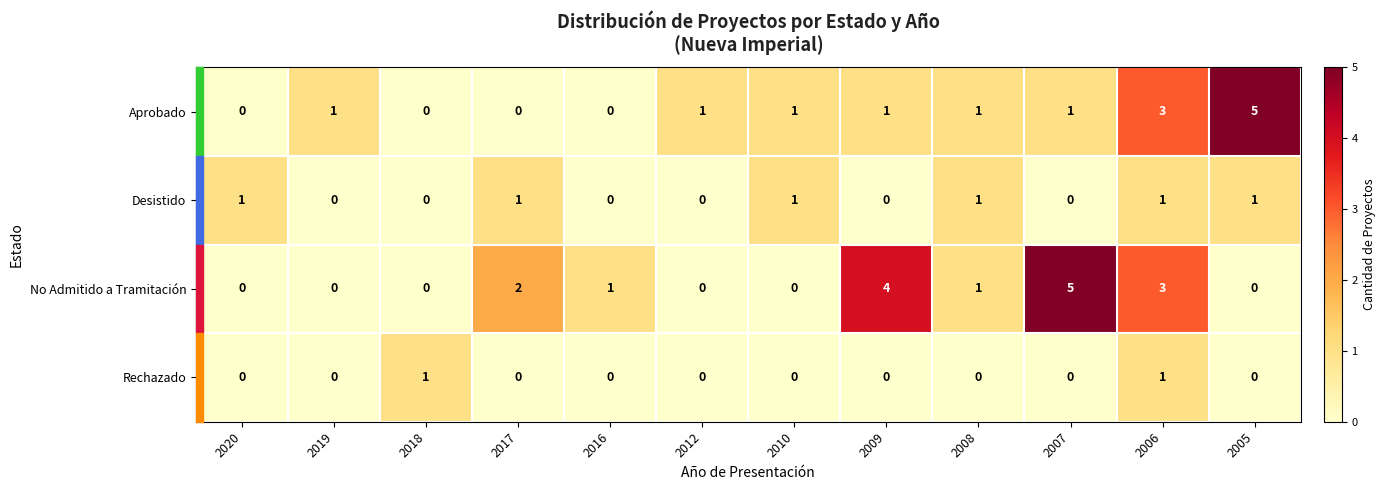

Between 2010 and 2006, which series saw the biggest shift?

No Admitido a Tramitación